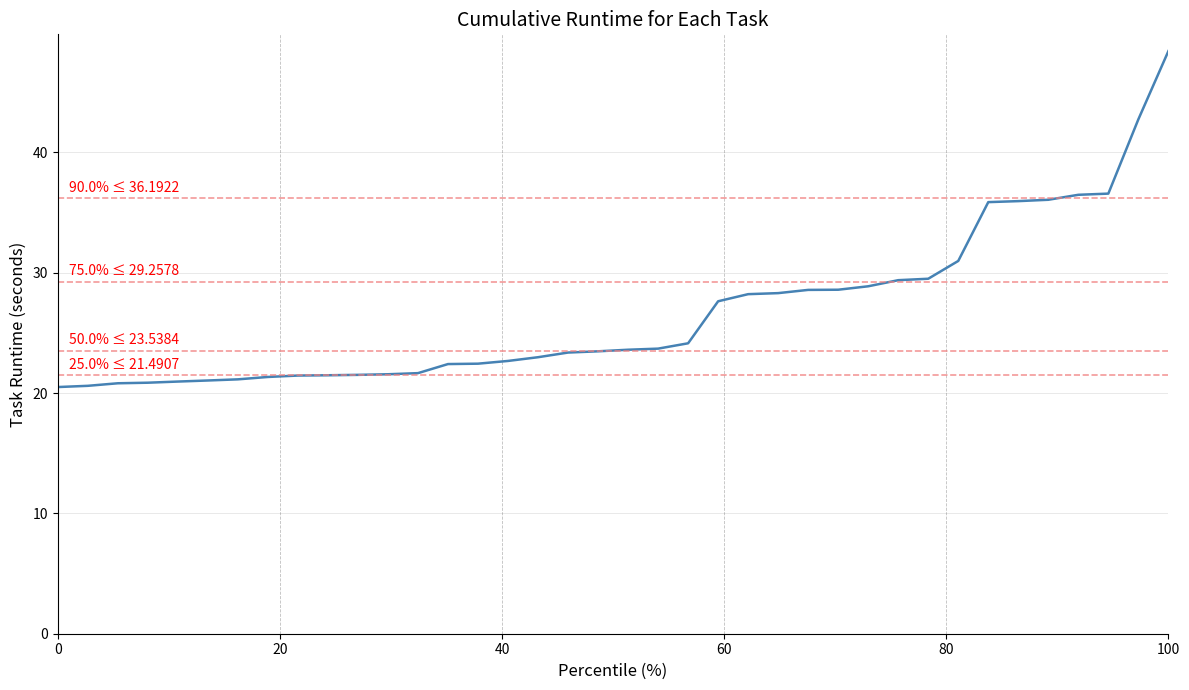

What is the greatest value displayed?

48.4